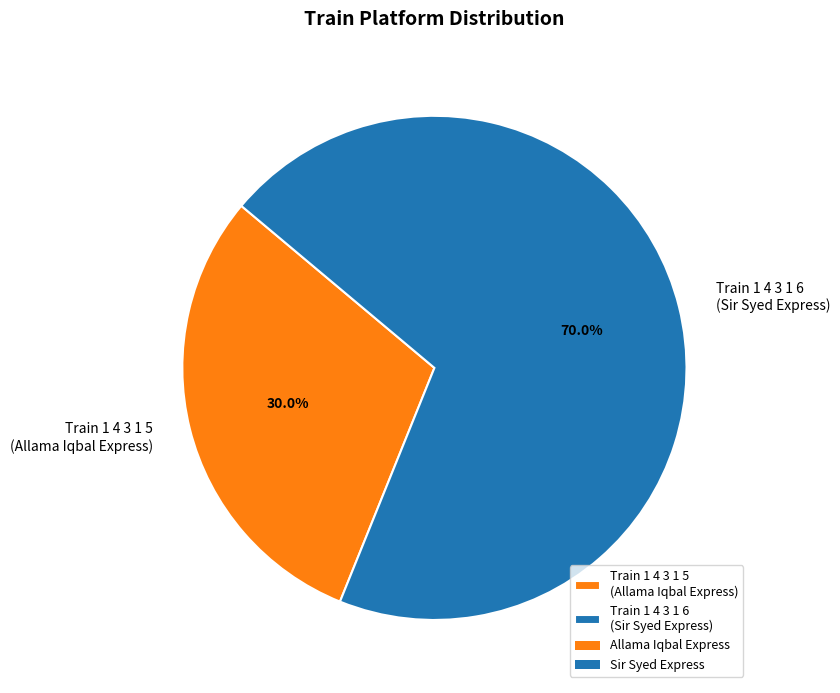

Does any single category account for the majority?

Yes